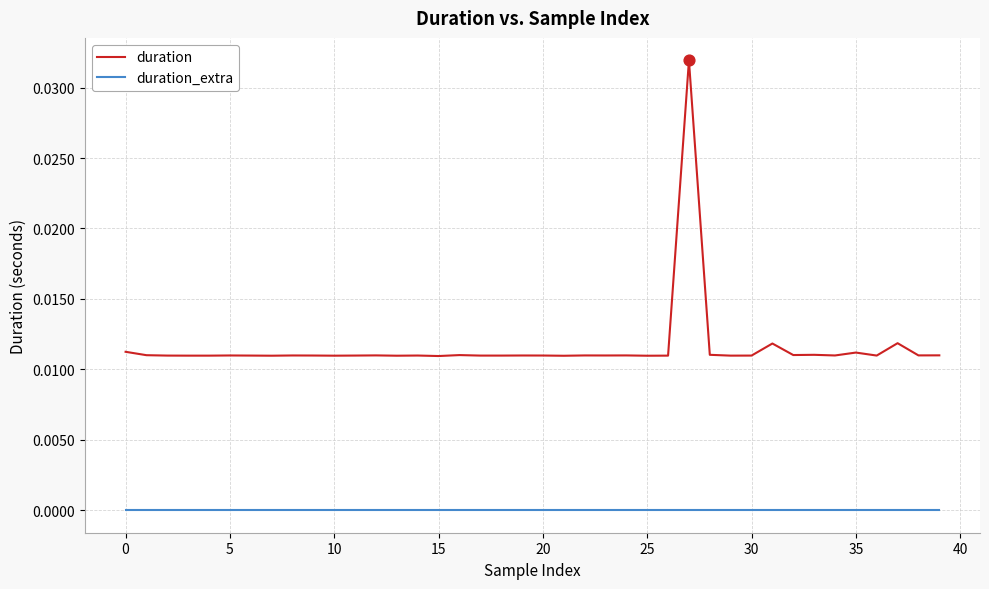

What are all the series names shown in the legend?

duration, duration_extra